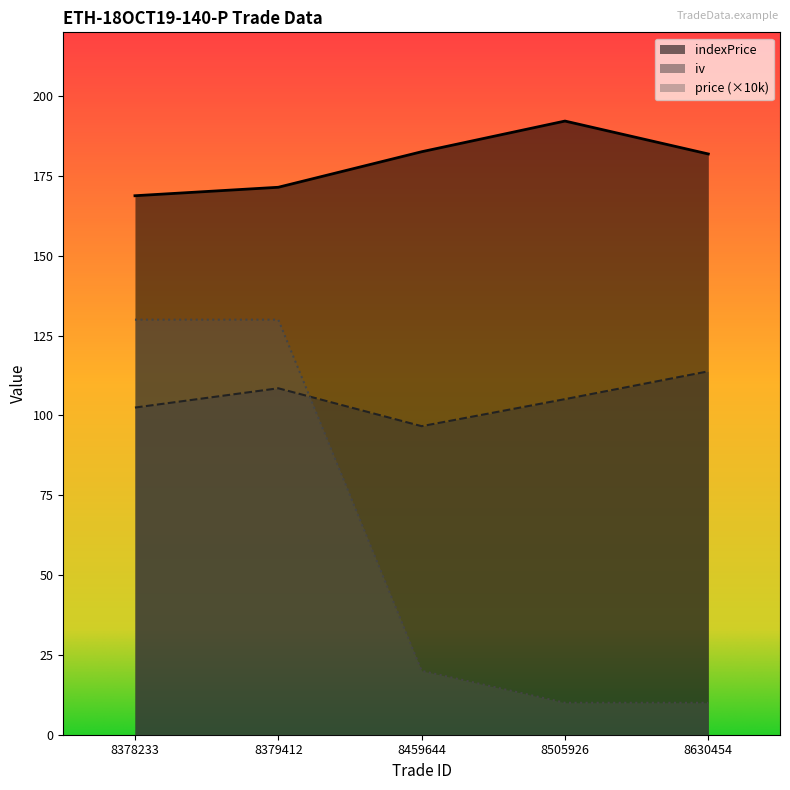

What value does the iv series have at 8459644?

96.6